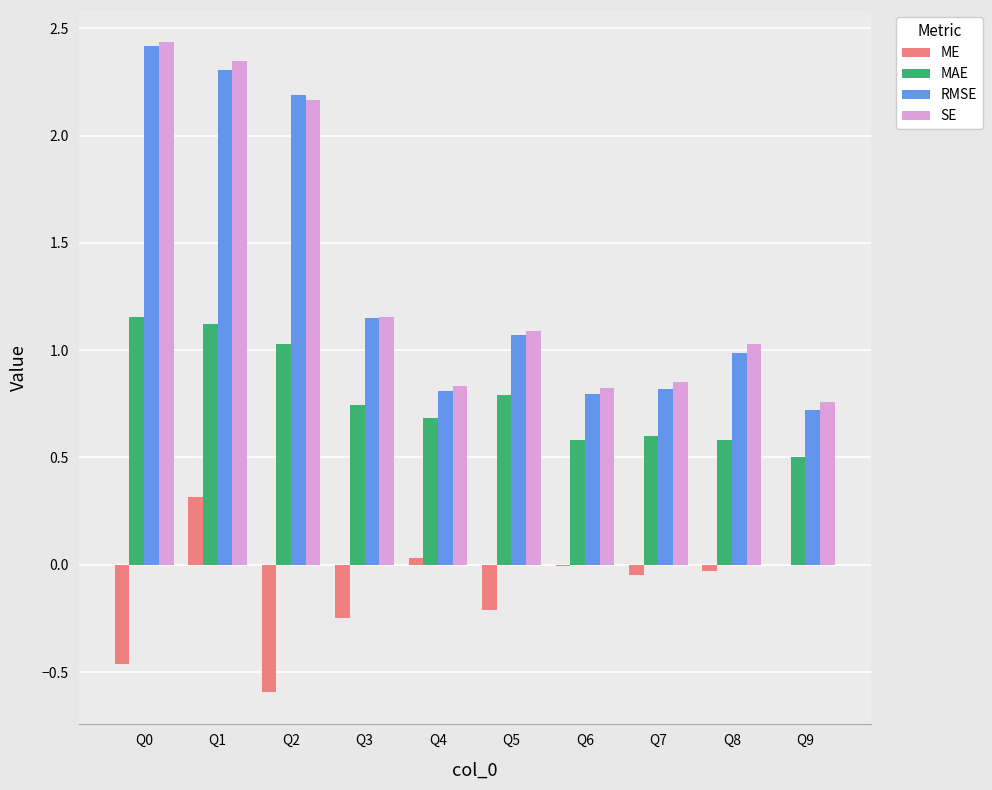

Which series changed the most between Q0 and Q7?

RMSE